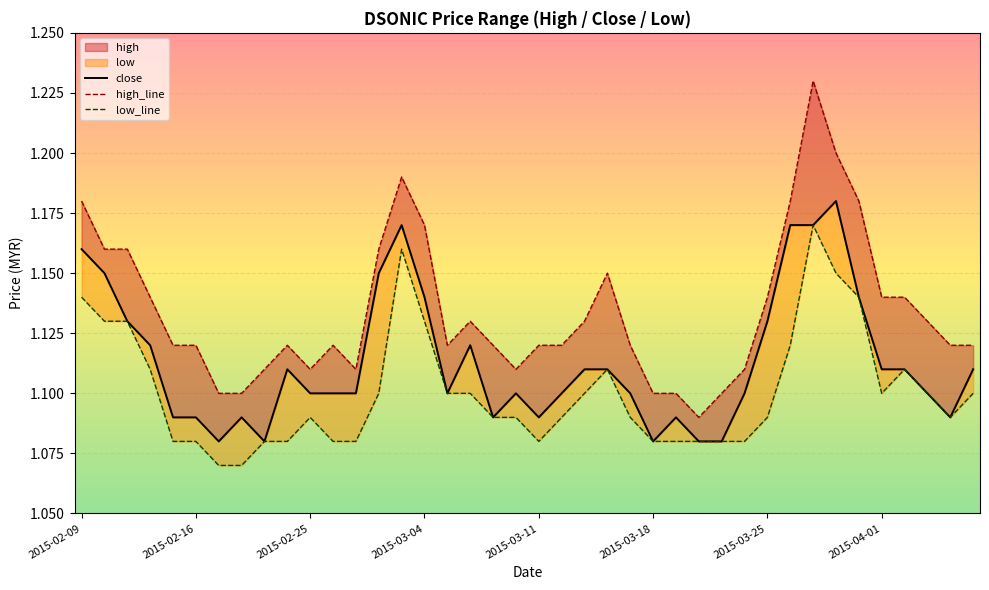

Which category has the highest value across all series?

32